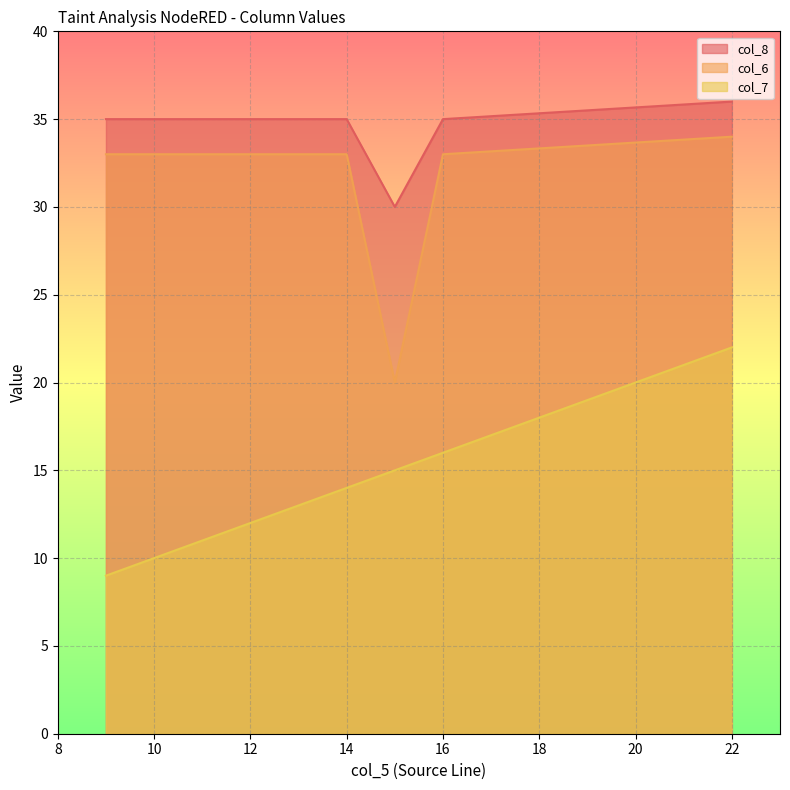

Which series has the largest range (max minus min)?

col_6